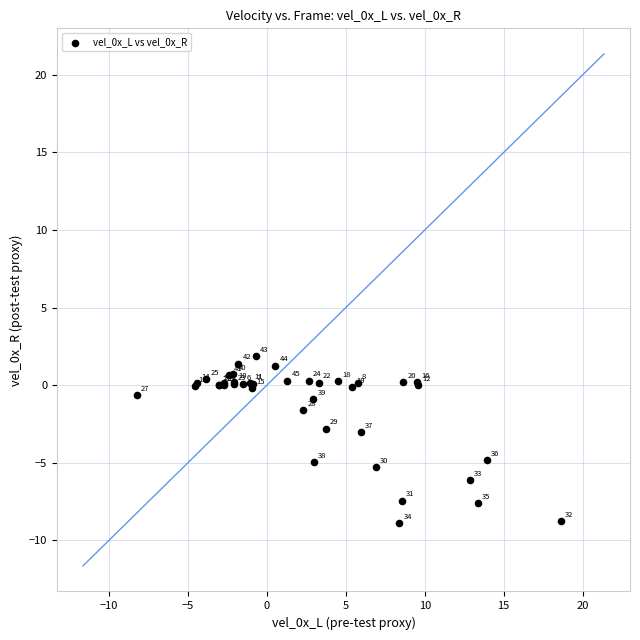

What Y value in the scatter plot is closest to -3?

-3.0